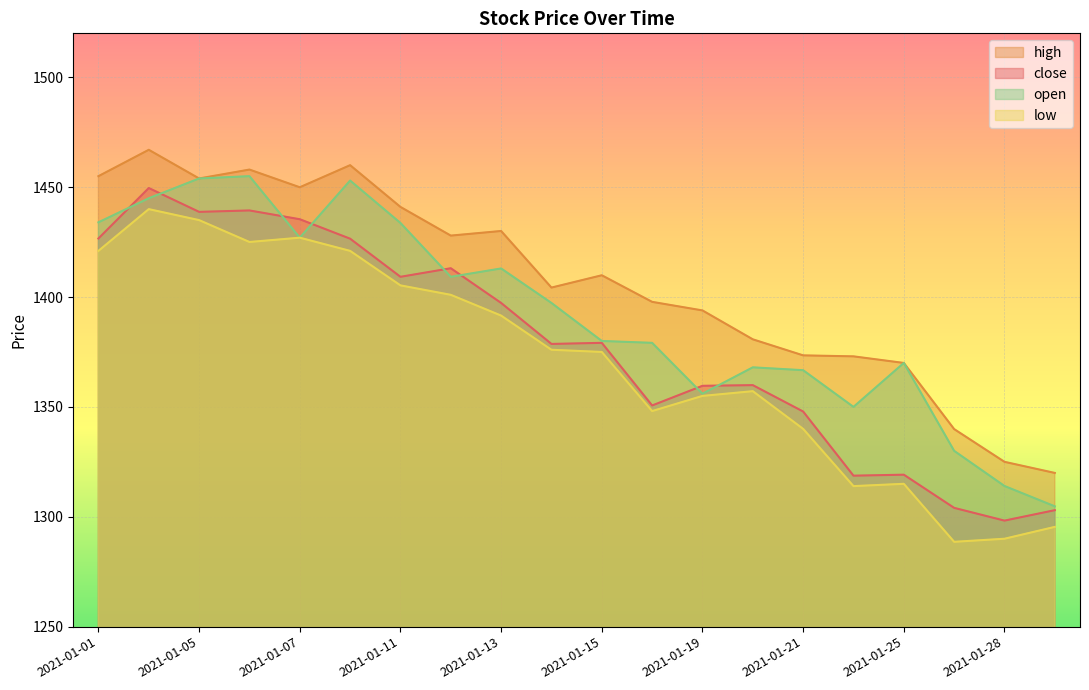

At 2021-01-20, list the series in order from largest to smallest.

high, open, close, low